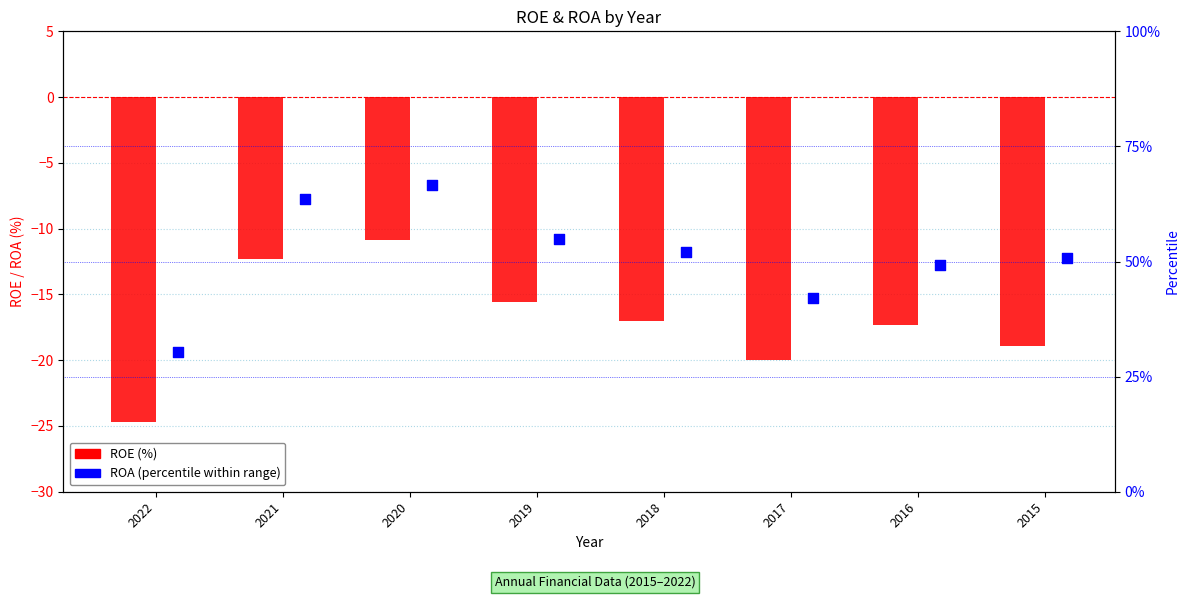

Which series has the largest Y range (max minus min)?

ROA (percentile)